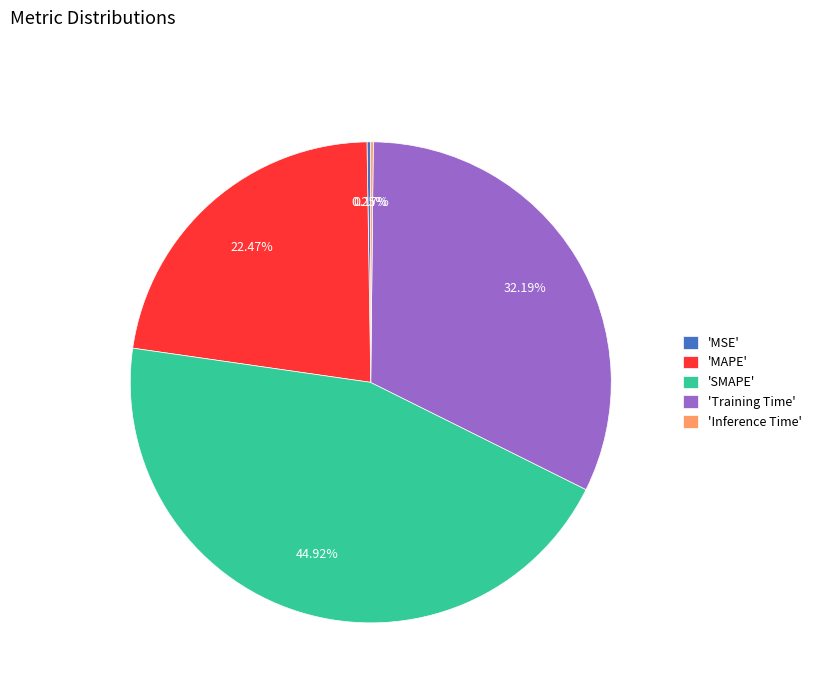

Is there a majority slice in this chart?

No